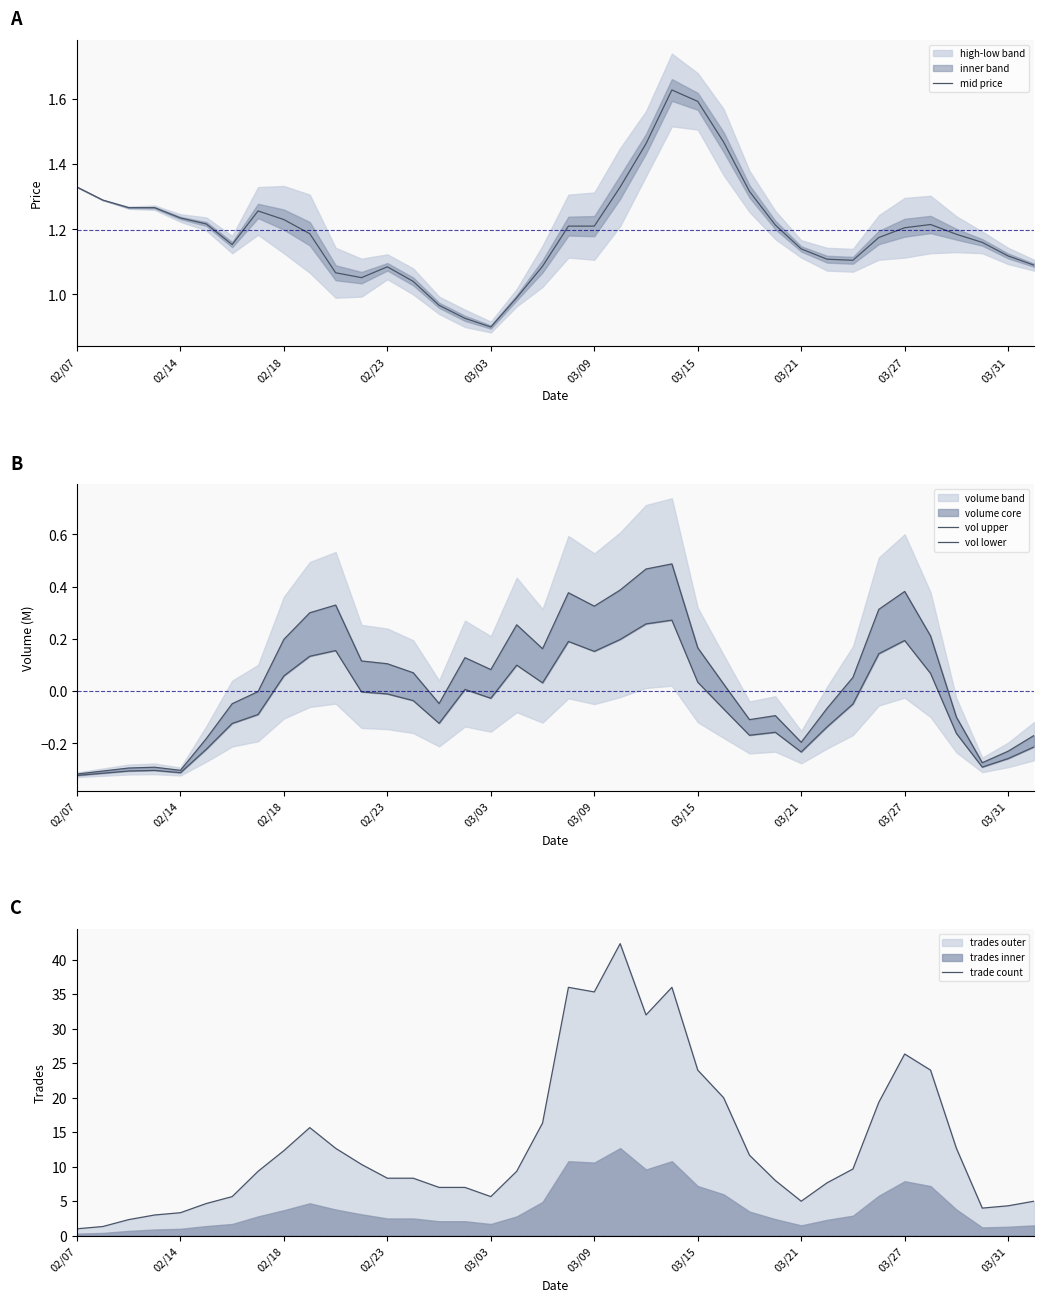

True or false: mid price has a value of 1.6 at 03/15.

True